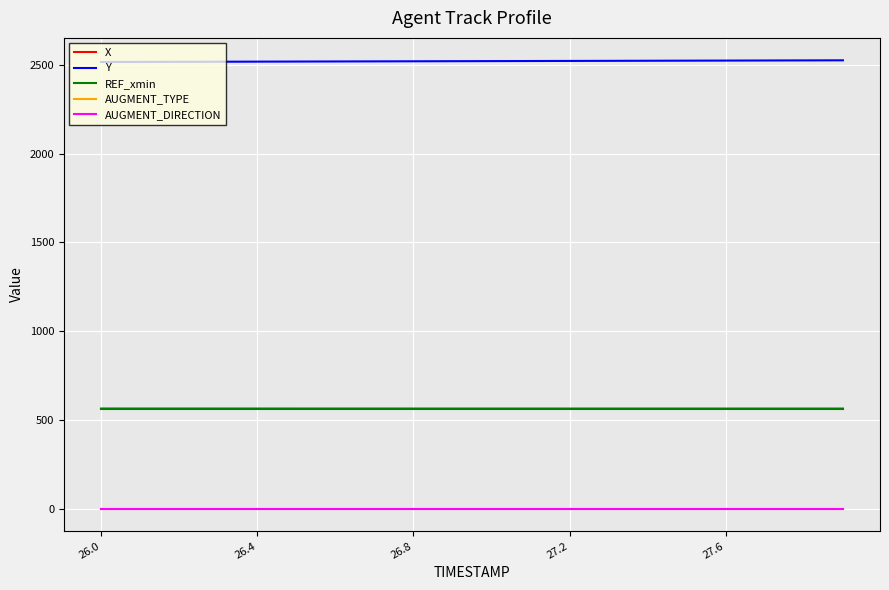

True or false: AUGMENT_TYPE and REF_xmin intersect in this chart.

False